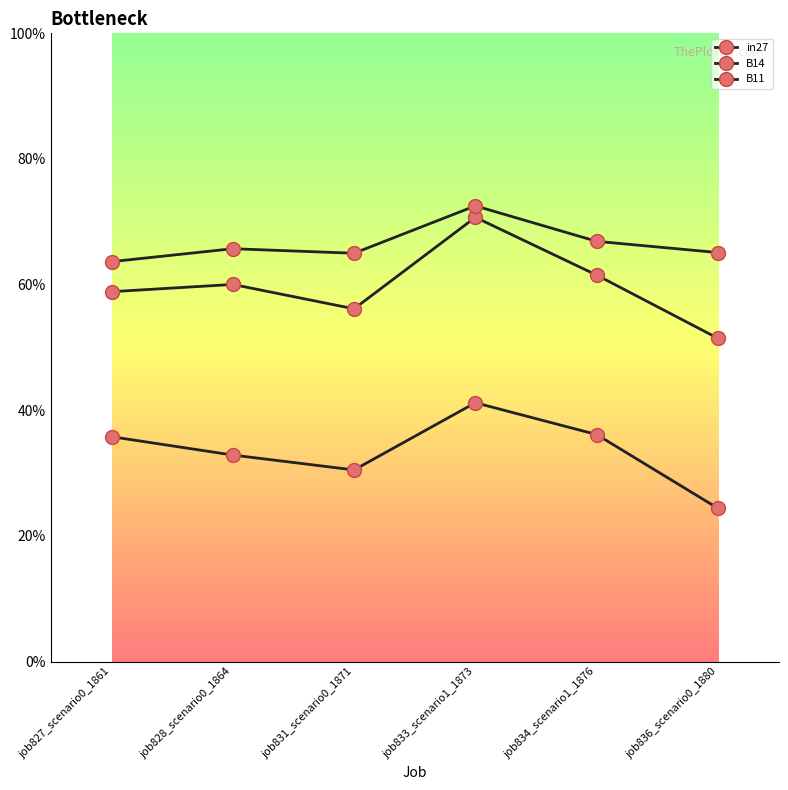

What is the difference between the highest and lowest values at job827_scenario0_1861?

0.3